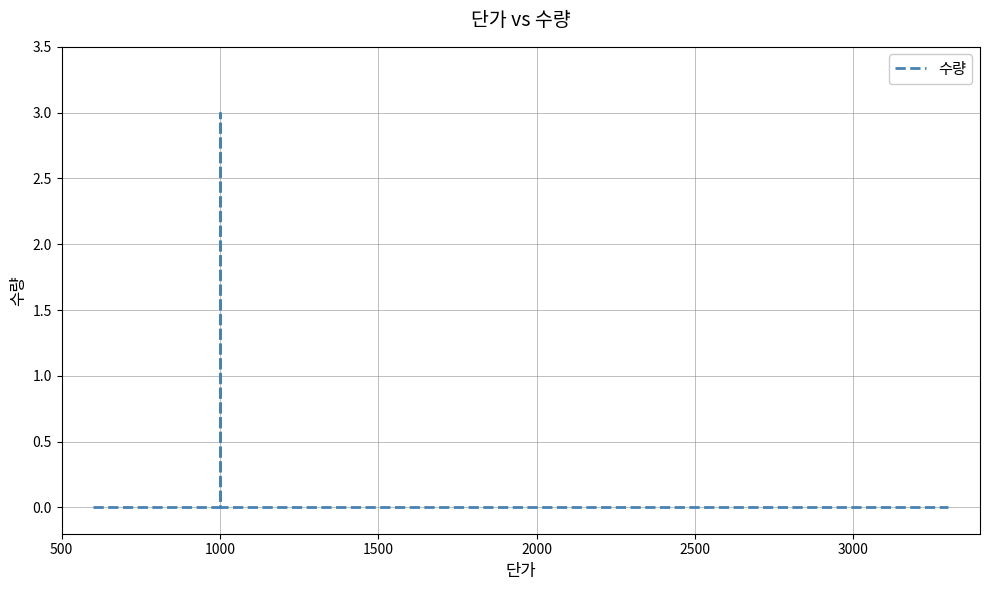

Is it true that the value at 1500 is 2?

False